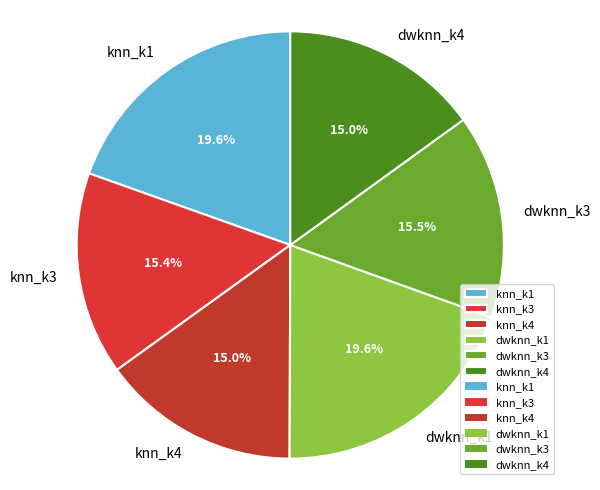

What percentage is NOT represented by dwknn_k4?

85.0%